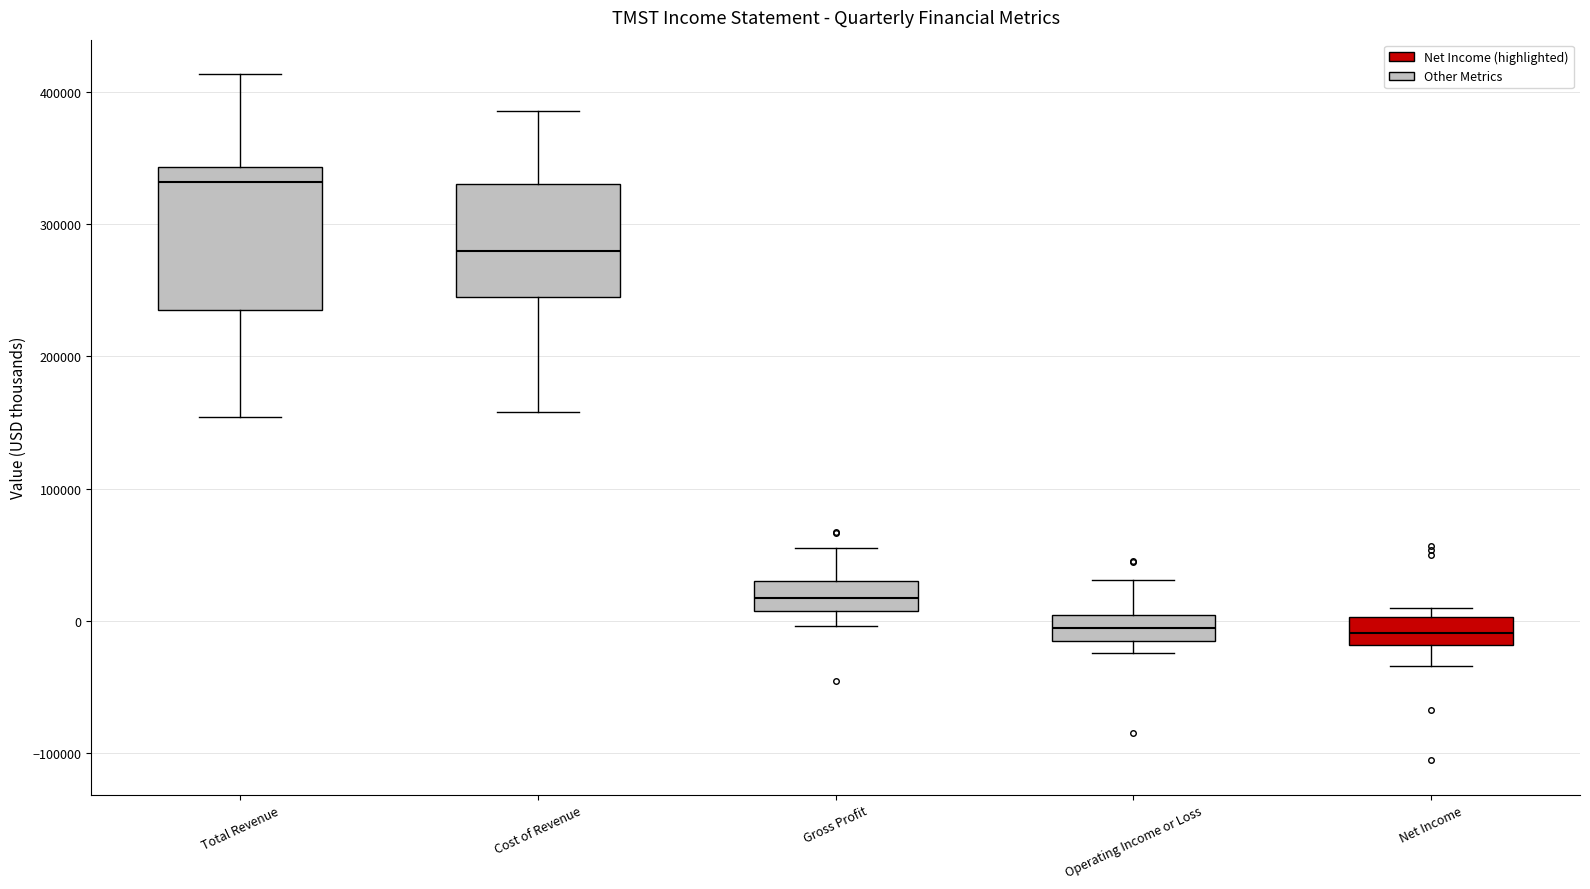

Where is the lower edge of the box for Total Revenue on the y-axis? The values are not printed on the chart, so give them approximately, as read against the axis.

240000